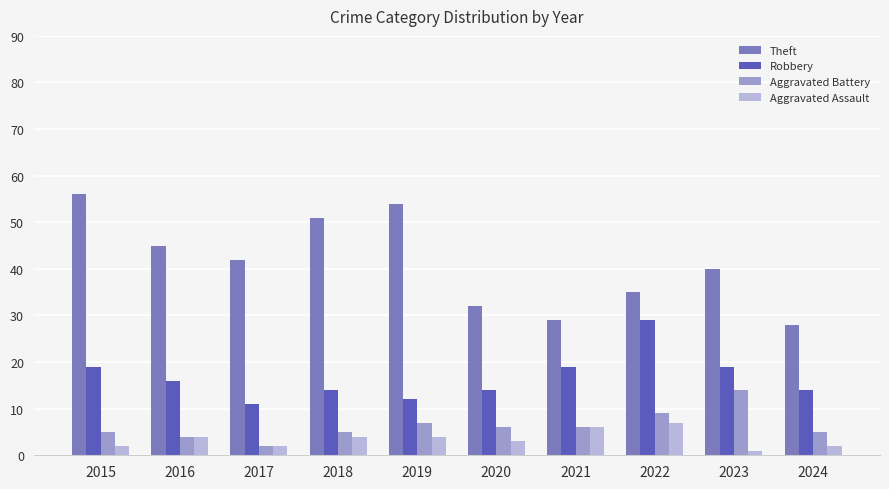

What is the minimum value for Robbery?

11